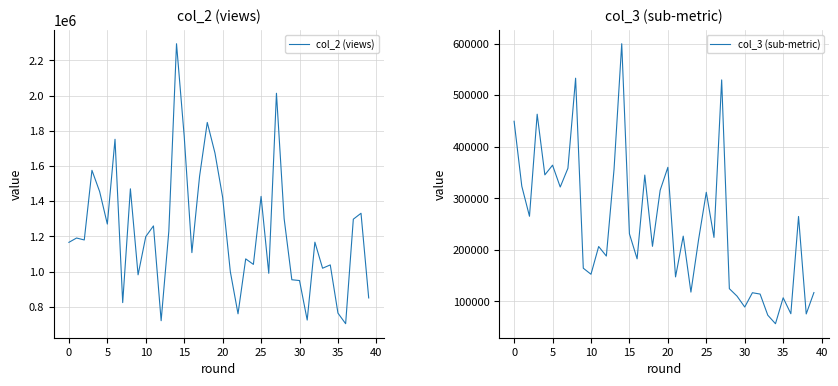

What is the maximum value for col_2 (views)?

2294698